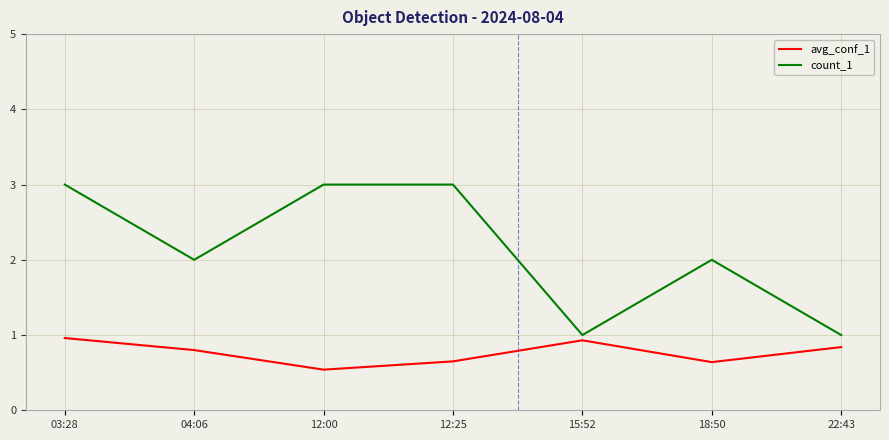

What position from the right is 12:25?

4